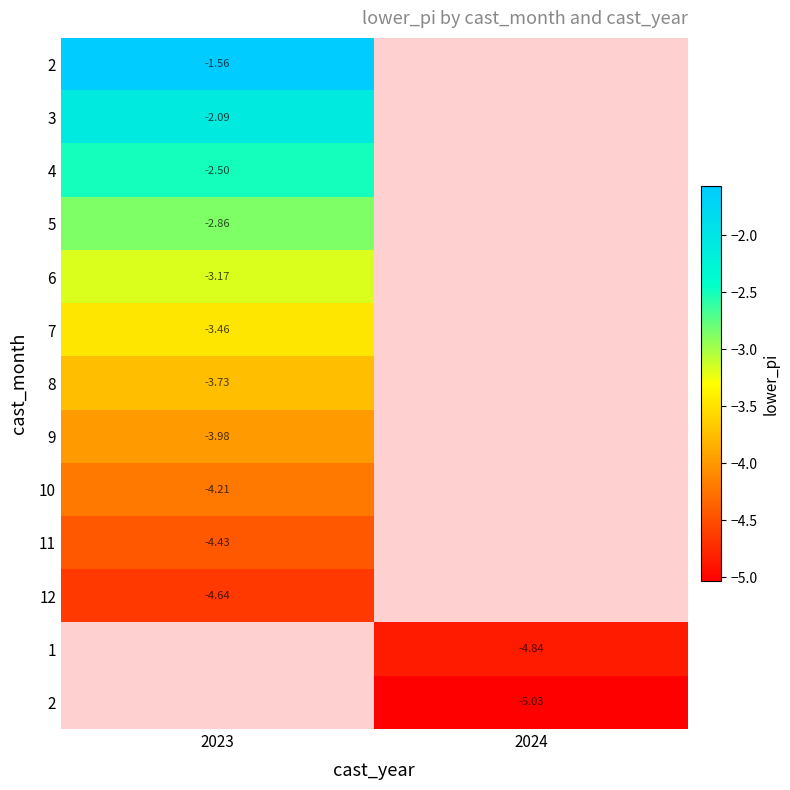

What is the greatest value displayed?

-1.6